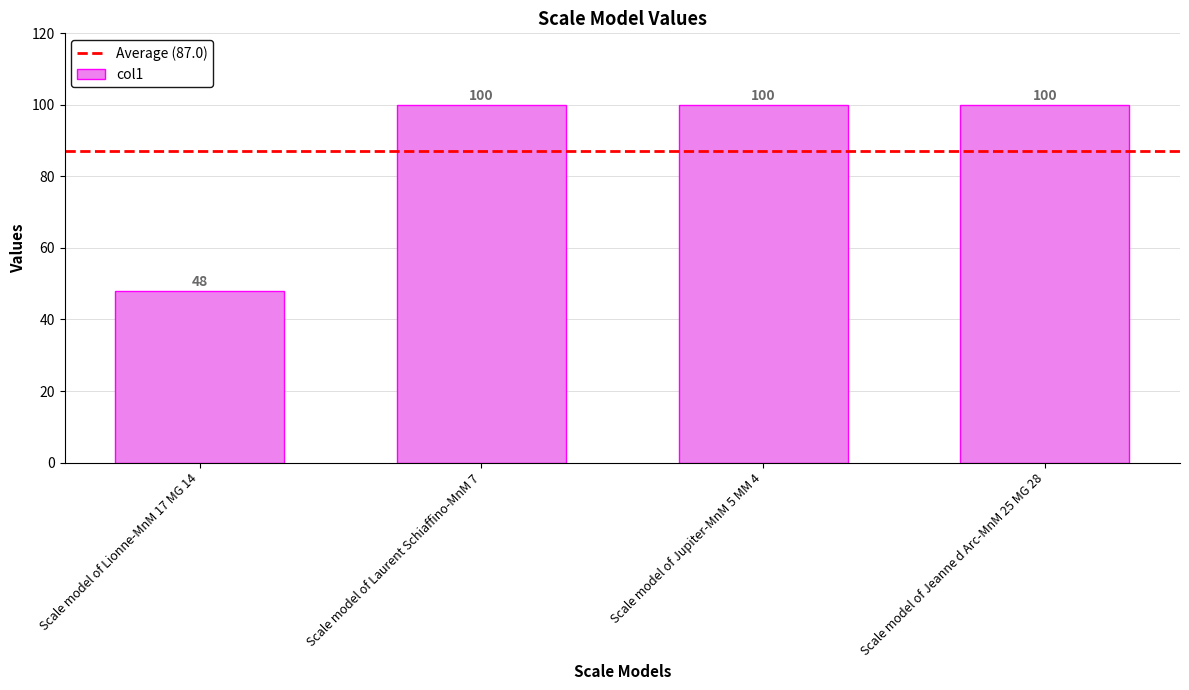

Read the value at Scale model of Lionne-MnM 17 MG 14, to the nearest 5.

50